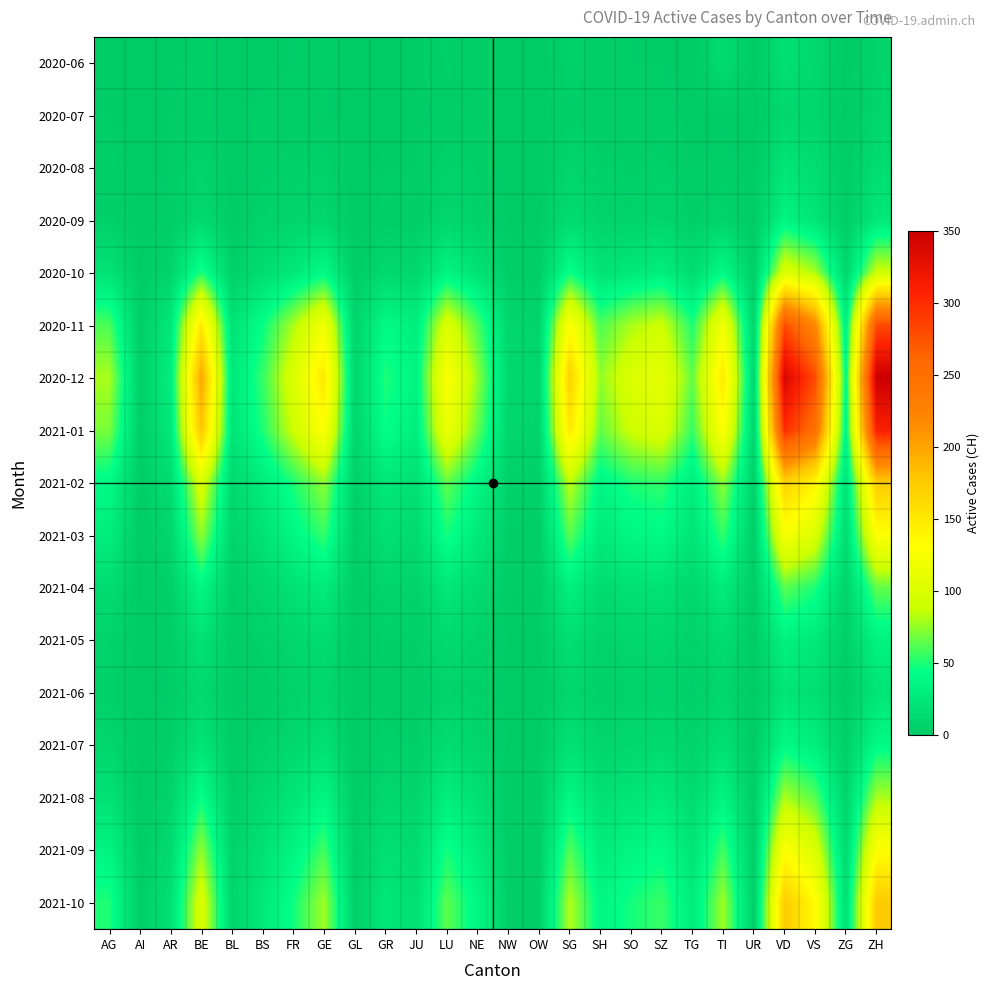

What is the maximum value shown in the chart?

350